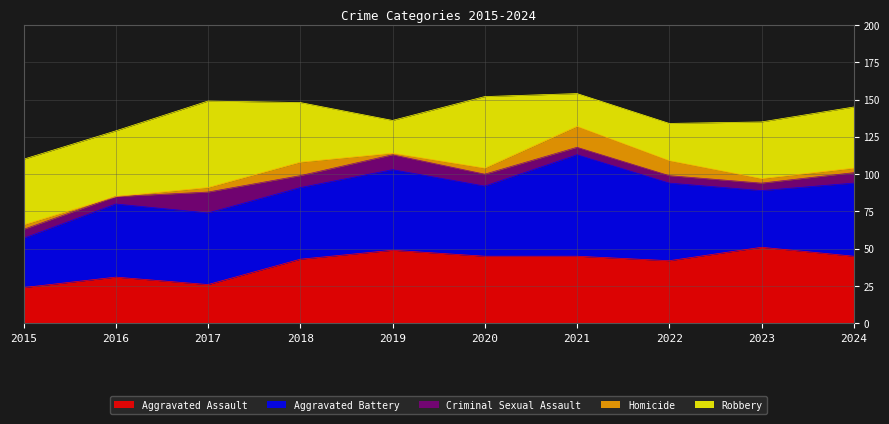

The Homicide series shows 25 at 2021. True or false?

False